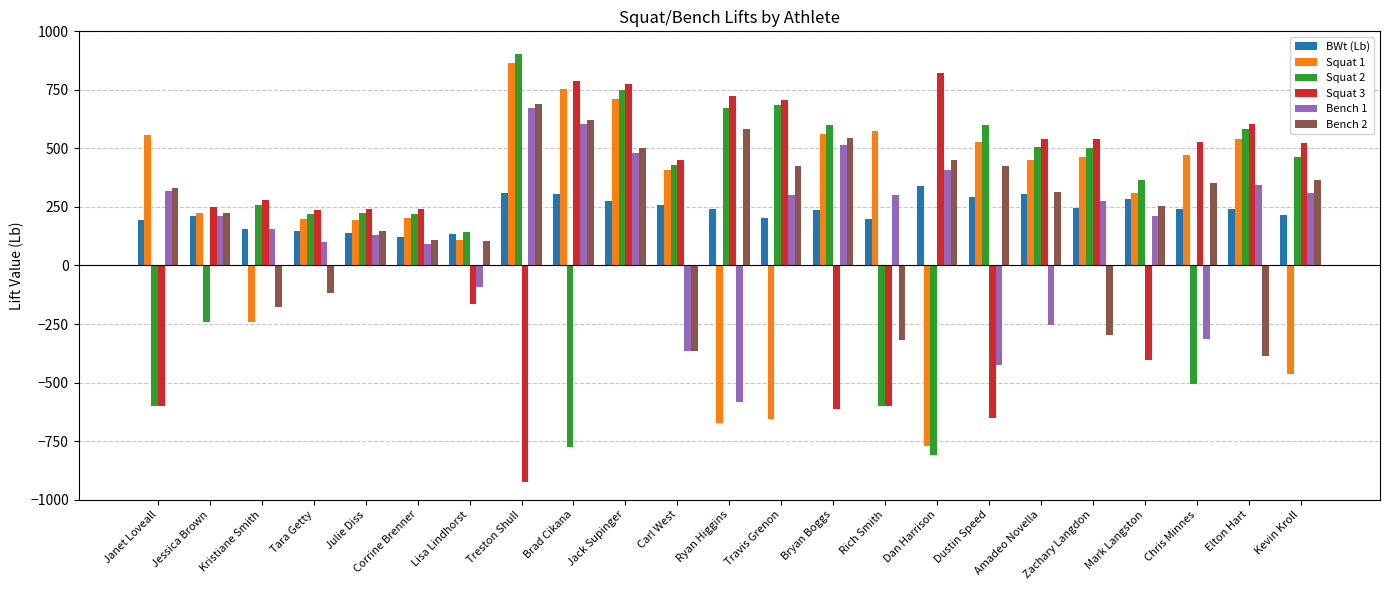

What position from the right is Kristiane Smith?

21